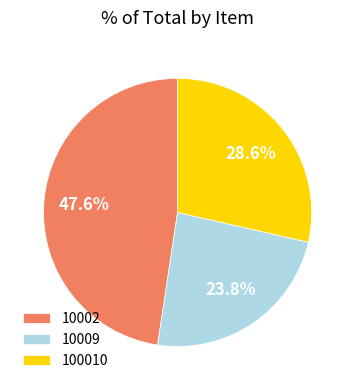

Combined, what portion of the pie is 10009 and 100010?

52.4%